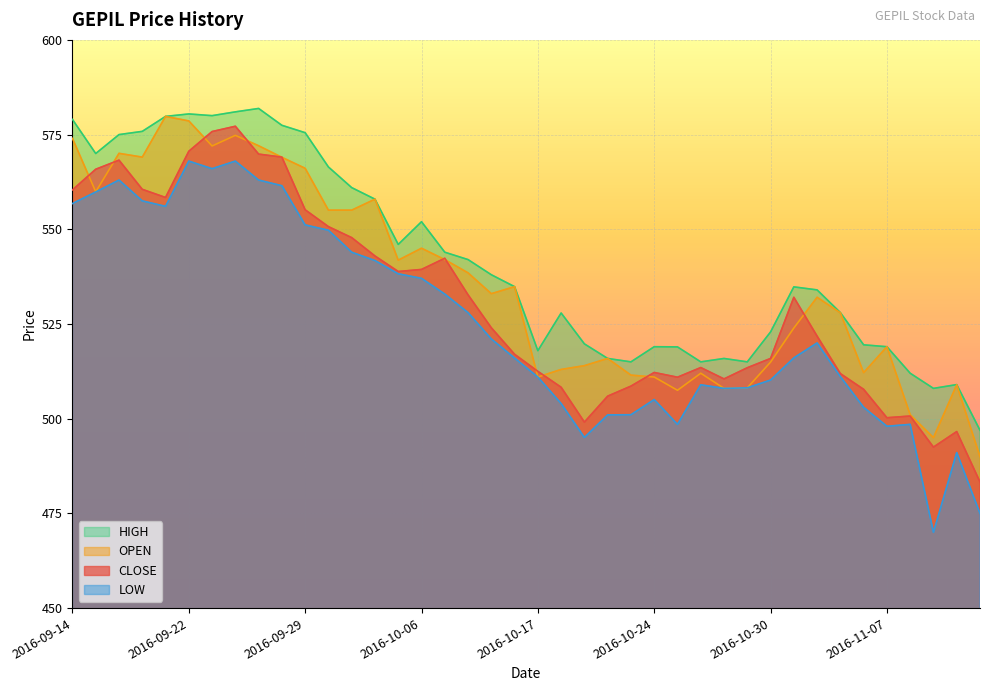

List the labels in order of LOW value, largest first.

2016-09-22, 2016-09-26, 2016-09-23, 2016-09-16, 2016-09-27, 2016-09-28, 2016-09-15, 2016-09-19, 2016-09-14, 2016-09-20, 2016-09-29, 2016-09-30, 2016-10-03, 2016-10-04, 2016-10-05, 2016-10-06, 2016-10-07, 2016-10-10, 2016-10-13, 2016-11-02, 2016-11-01, 2016-10-14, 2016-11-03, 2016-10-17, 2016-10-30, 2016-10-26, 2016-10-28, 2016-10-27, 2016-10-24, 2016-10-18, 2016-11-04, 2016-10-21, 2016-10-20, 2016-10-25, 2016-11-08, 2016-11-07, 2016-10-19, 2016-11-10, 2016-11-11, 2016-11-09